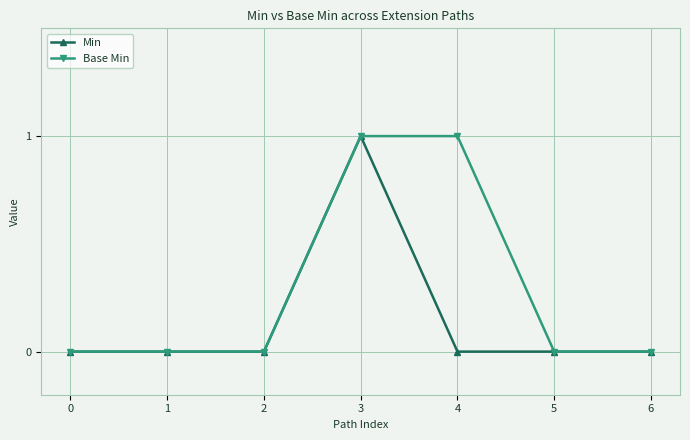

Rank the series by their average value, from lowest to highest.

Min, Base Min